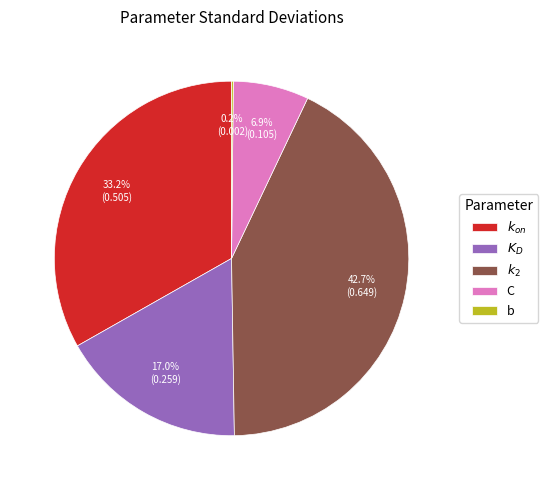

How much of the chart is everything except C?

93.1%